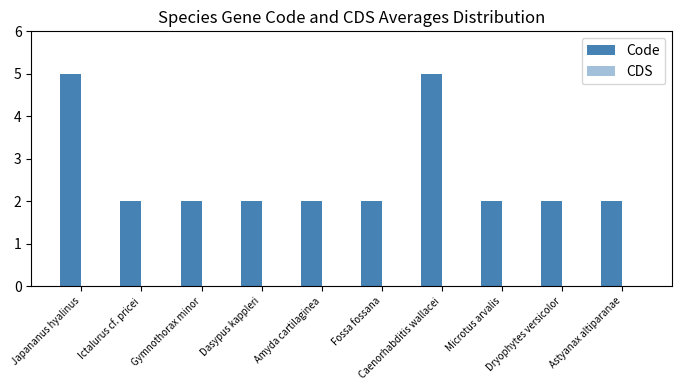

What is the label of the 1st bar from the left?

Japananus hyalinus